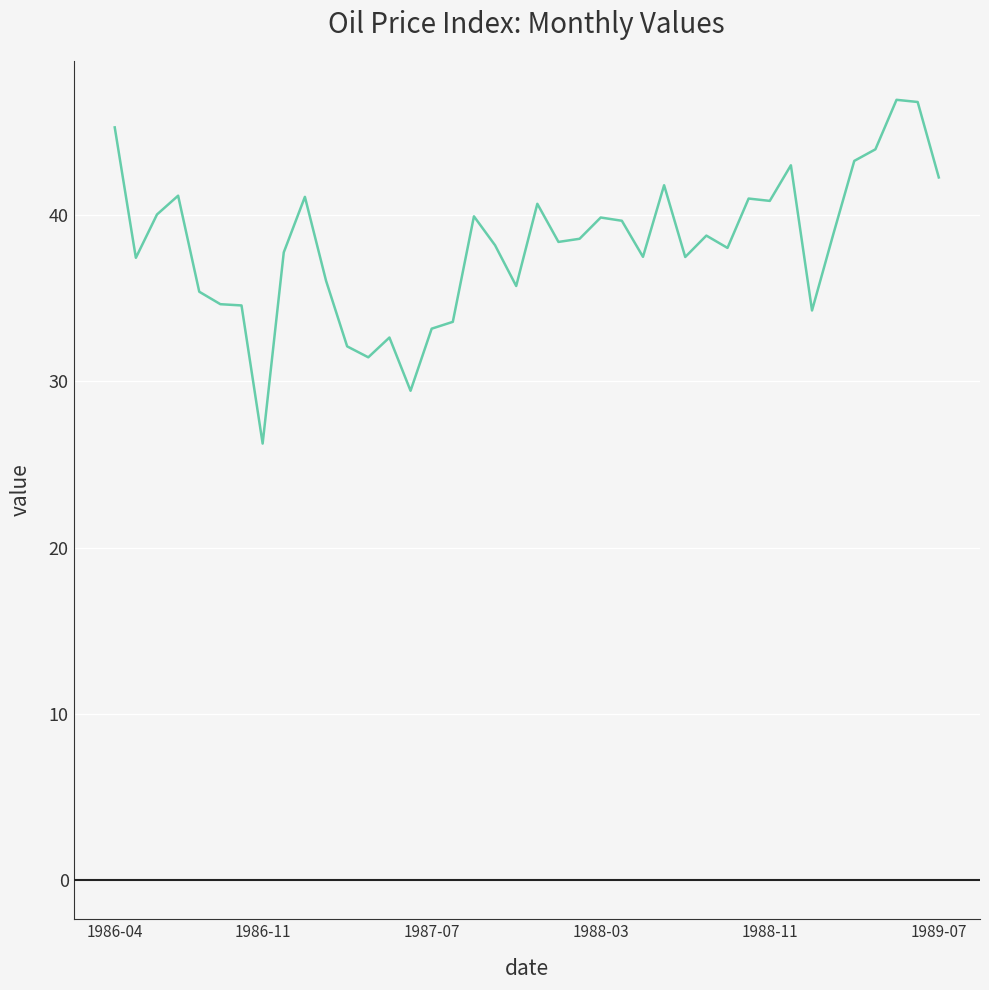

What is the smallest value displayed?

26.2